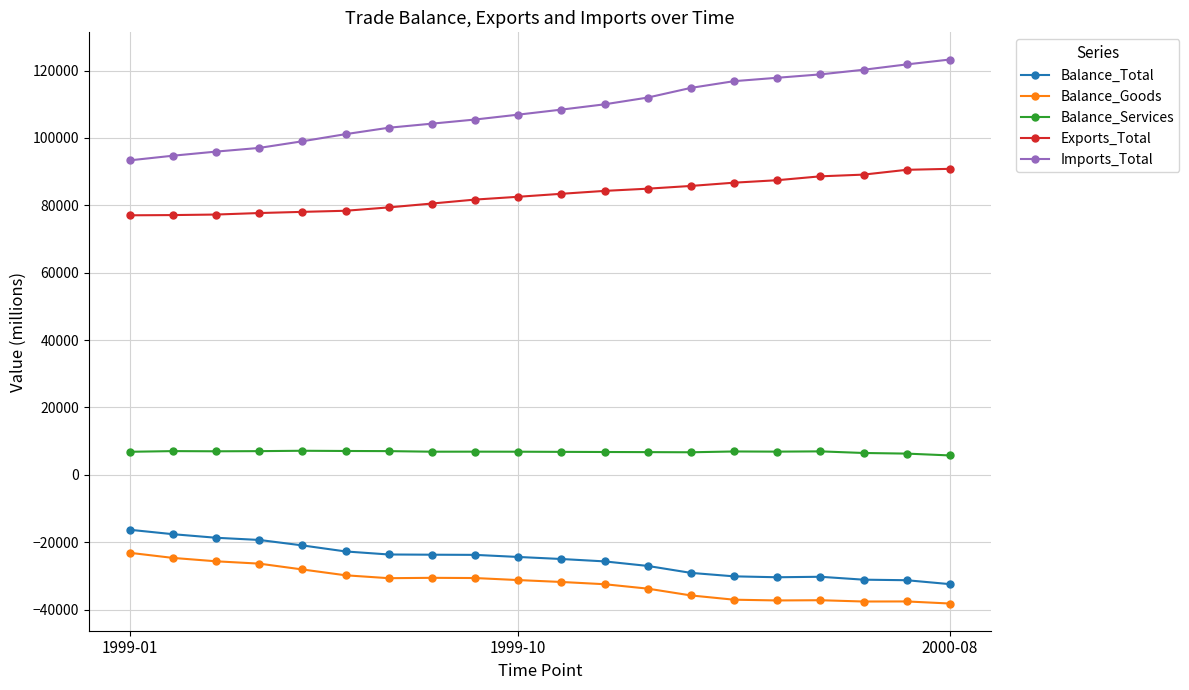

Which series has the largest range (max minus min)?

Imports_Total